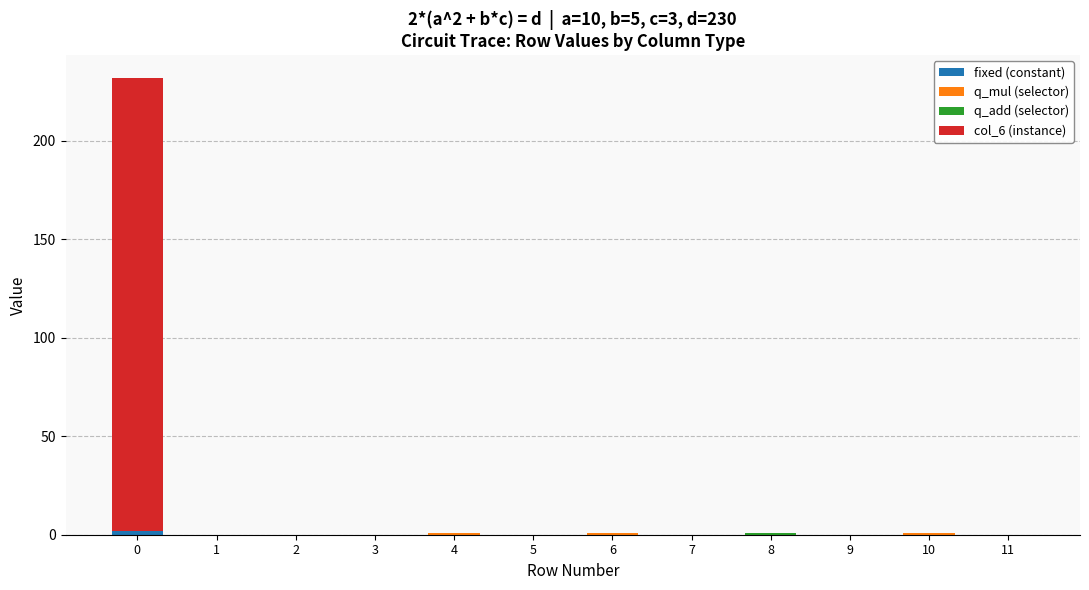

Are the bars horizontal?

No